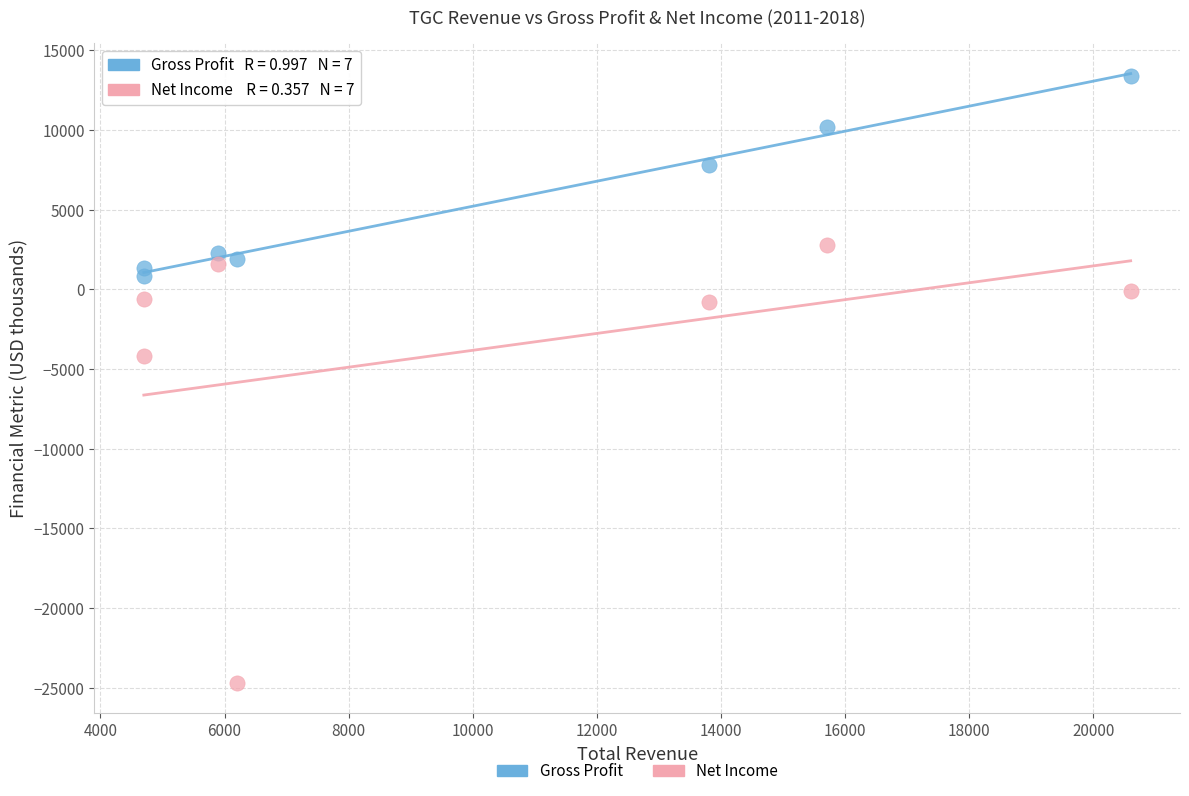

Across all series, what Y value is closest to -5650?

-4200